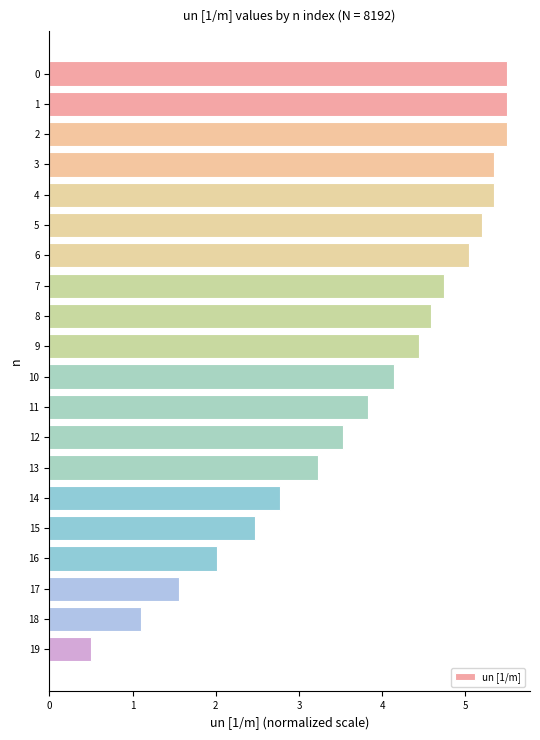

How many data points are less than 4?

9